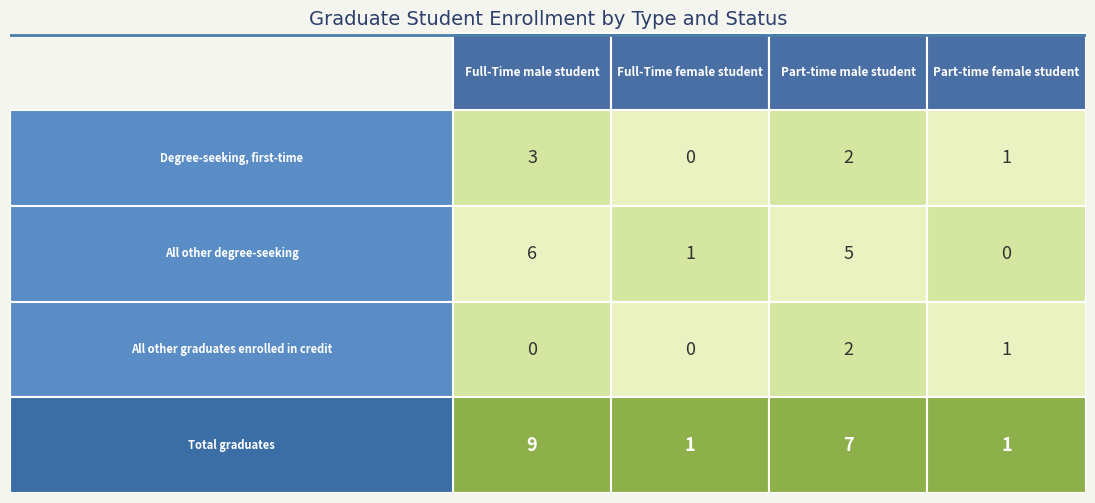

At which category is the sum across all series the highest?

Full-Time male student